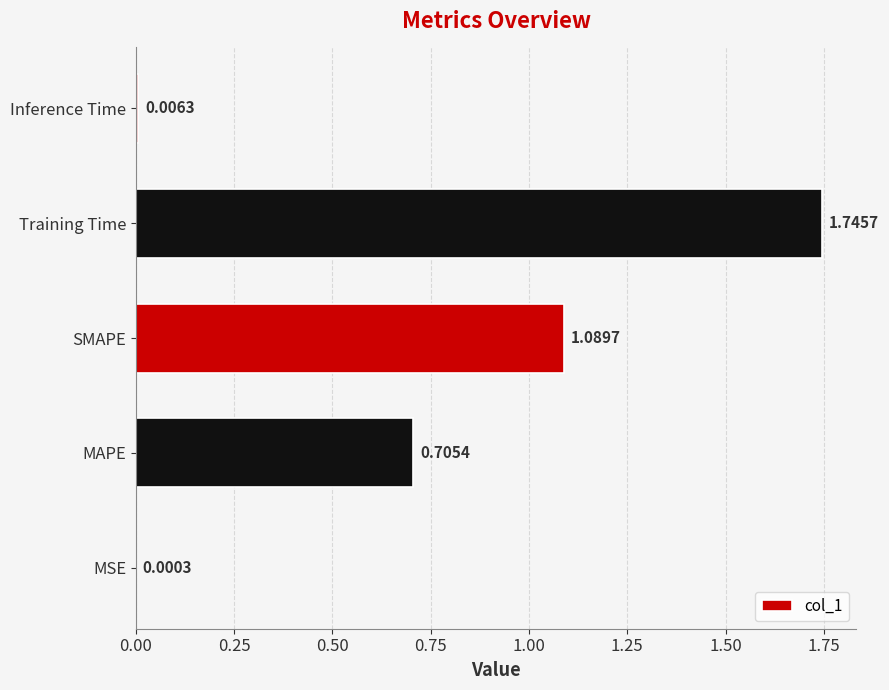

Which label corresponds to the largest value in the chart?

Training Time